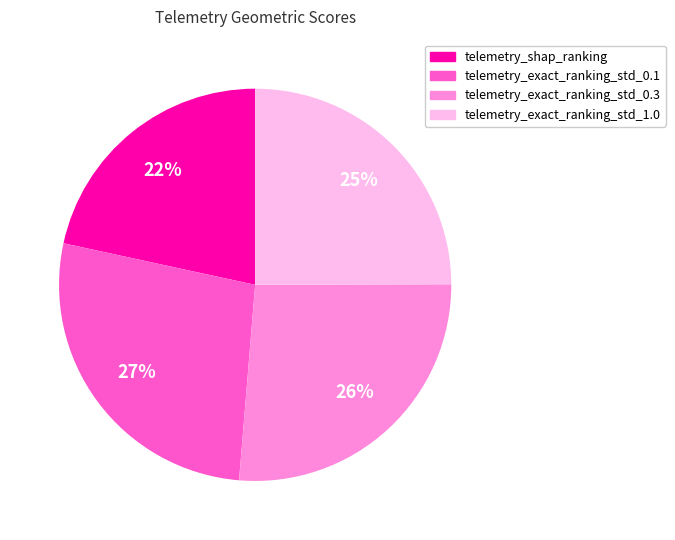

What is the smallest slice in the pie chart?

telemetry_shap_ranking